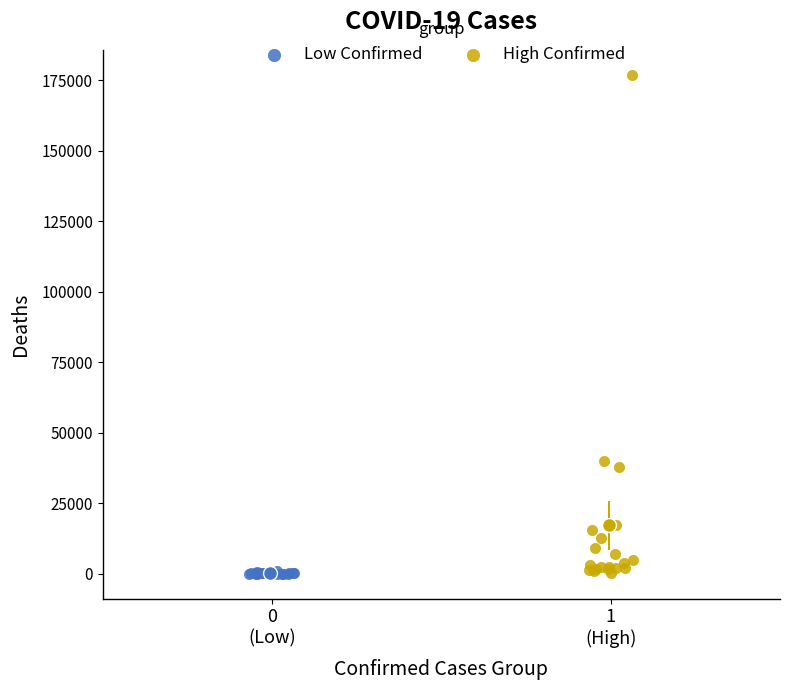

Which series contains the highest Y value?

High Confirmed